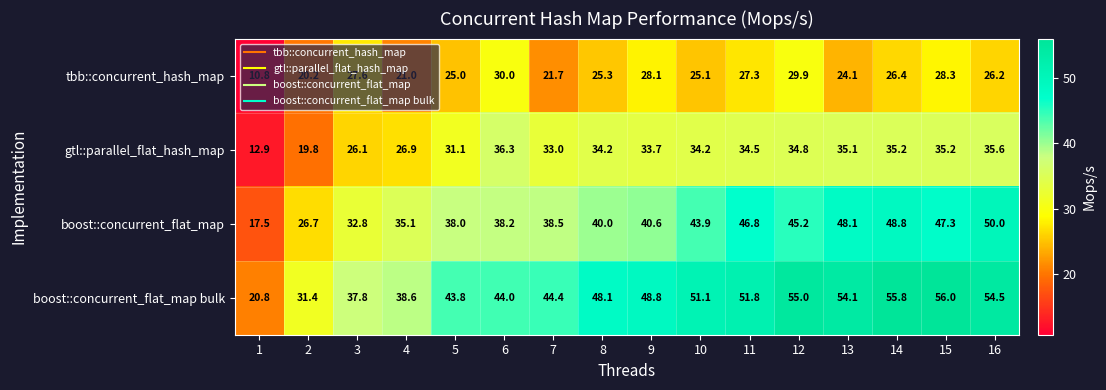

What is the lowest value of the boost::concurrent_flat_map bulk series?

20.8